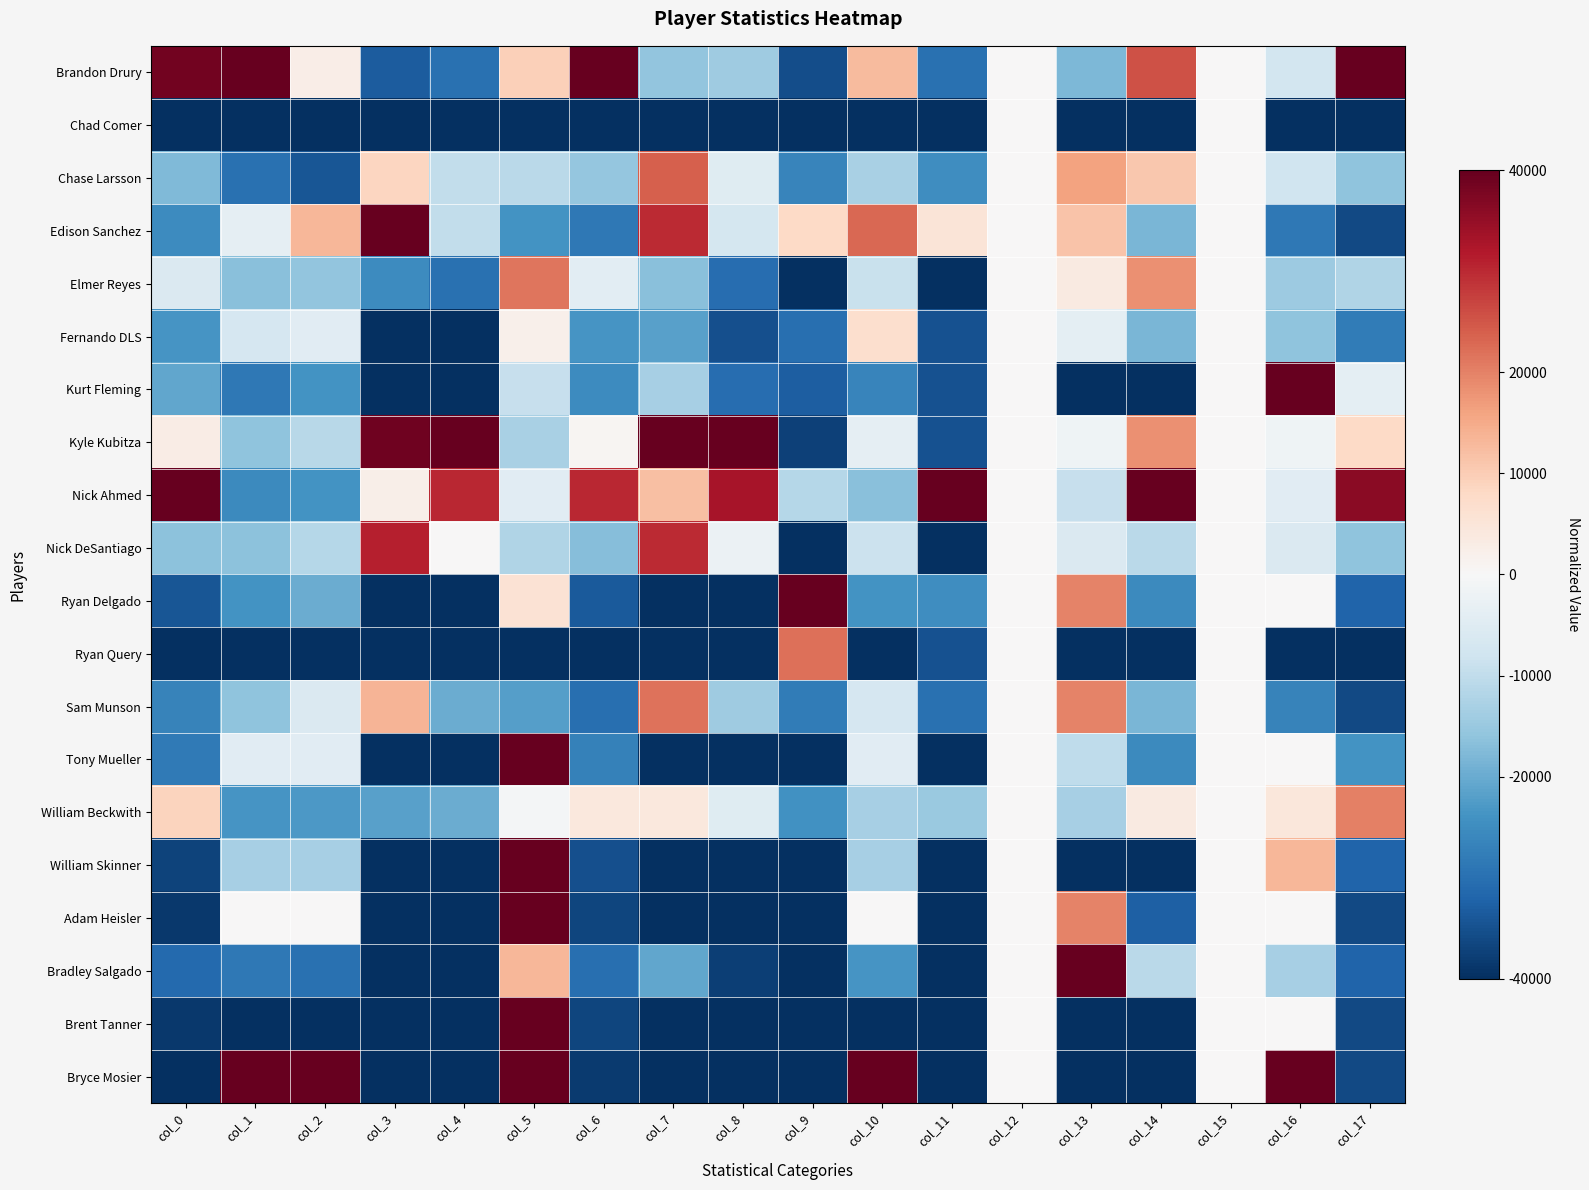

Reading left to right, transcribe all the data shown in this chart.

Brandon Drury: col_0=38518.5	col_1=40000.0	col_2=2560.0	col_3=-33271.0	col_4=-30000.0	col_5=9600.0	col_6=40000.0	col_7=-15773.4	col_8=-14117.6	col_9=-35338.0	col_10=12560.0	col_11=-30000.0	col_12=0.0	col_13=-17931.0	col_14=25454.5	col_15=0.0	col_16=-7360.0	col_17=40000.0
Chad Comer: col_0=-40000.0	col_1=-40000.0	col_2=-40000.0	col_3=-40000.0	col_4=-40000.0	col_5=-40000.0	col_6=-40000.0	col_7=-40000.0	col_8=-40000.0	col_9=-40000.0	col_10=-40000.0	col_11=-40000.0	col_12=0.0	col_13=-40000.0	col_14=-40000.0	col_15=0.0	col_16=-40000.0	col_17=-40000.0
Chase Larsson: col_0=-17777.8	col_1=-30000.0	col_2=-34320.0	col_3=8598.1	col_4=-10000.0	col_5=-10720.0	col_6=-15510.2	col_7=23790.8	col_8=-4705.9	col_9=-26386.9	col_10=-12840.0	col_11=-25000.0	col_12=0.0	col_13=16012.0	col_14=10909.1	col_15=0.0	col_16=-8000.0	col_17=-16000.0
Edison Sanchez: col_0=-25185.2	col_1=-3600.0	col_2=13360.0	col_3=40000.0	col_4=-10000.0	col_5=-24000.0	col_6=-28571.4	col_7=29716.8	col_8=-7058.8	col_9=7925.4	col_10=22840.0	col_11=5000.0	col_12=0.0	col_13=11454.3	col_14=-18181.8	col_15=0.0	col_16=-28560.0	col_17=-36000.0
Elmer Reyes: col_0=-5925.9	col_1=-16640.0	col_2=-15680.0	col_3=-25046.7	col_4=-30000.0	col_5=21360.0	col_6=-4081.6	col_7=-16819.2	col_8=-30588.2	col_9=-40000.0	col_10=-8880.0	col_11=-40000.0	col_12=0.0	col_13=3658.2	col_14=18181.8	col_15=0.0	col_16=-14560.0	col_17=-12000.0
Fernando DLS: col_0=-23703.7	col_1=-6640.0	col_2=-4480.0	col_3=-40000.0	col_4=-40000.0	col_5=2080.0	col_6=-23673.5	col_7=-21699.3	col_8=-35294.1	col_9=-30116.6	col_10=6680.0	col_11=-35000.0	col_12=0.0	col_13=-4018.0	col_14=-18181.8	col_15=0.0	col_16=-16000.0	col_17=-28000.0
Kurt Fleming: col_0=-20740.7	col_1=-28560.0	col_2=-24000.0	col_3=-40000.0	col_4=-40000.0	col_5=-9200.0	col_6=-25306.1	col_7=-13159.0	col_8=-30588.2	col_9=-32913.8	col_10=-26280.0	col_11=-35000.0	col_12=0.0	col_13=-40000.0	col_14=-40000.0	col_15=0.0	col_16=40000.0	col_17=-4000.0
Kyle Kubitza: col_0=2963.0	col_1=-16000.0	col_2=-11200.0	col_3=38878.5	col_4=40000.0	col_5=-12960.0	col_6=816.3	col_7=40000.0	col_8=40000.0	col_9=-37389.3	col_10=-3440.0	col_11=-35000.0	col_12=0.0	col_13=-1619.2	col_14=18181.8	col_15=0.0	col_16=-1600.0	col_17=8000.0
Nick Ahmed: col_0=40000.0	col_1=-25440.0	col_2=-24000.0	col_3=2243.0	col_4=30000.0	col_5=-4640.0	col_6=30204.1	col_7=11939.0	col_8=32941.2	col_9=-11282.1	col_10=-16680.0	col_11=40000.0	col_12=0.0	col_13=-9295.4	col_14=40000.0	col_15=0.0	col_16=-4640.0	col_17=36000.0
Nick DeSantiago: col_0=-16296.3	col_1=-16480.0	col_2=-11440.0	col_3=31028.0	col_4=0.0	col_5=-12000.0	col_6=-17142.9	col_7=29716.8	col_8=-2352.9	col_9=-40000.0	col_10=-8720.0	col_11=-40000.0	col_12=0.0	col_13=-5697.2	col_14=-10909.1	col_15=0.0	col_16=-5680.0	col_17=-16000.0
Ryan Delgado: col_0=-34074.1	col_1=-24000.0	col_2=-20000.0	col_3=-40000.0	col_4=-40000.0	col_5=5680.0	col_6=-33469.4	col_7=-40000.0	col_8=-40000.0	col_9=40000.0	col_10=-24000.0	col_11=-25000.0	col_12=0.0	col_13=19970.0	col_14=-25454.5	col_15=0.0	col_16=0.0	col_17=-32000.0
Ryan Query: col_0=-40000.0	col_1=-40000.0	col_2=-40000.0	col_3=-40000.0	col_4=-40000.0	col_5=-40000.0	col_6=-40000.0	col_7=-40000.0	col_8=-40000.0	col_9=22097.9	col_10=-40000.0	col_11=-35000.0	col_12=0.0	col_13=-40000.0	col_14=-40000.0	col_15=0.0	col_16=-40000.0	col_17=-40000.0
Sam Munson: col_0=-26666.7	col_1=-16000.0	col_2=-5680.0	col_3=13457.9	col_4=-20000.0	col_5=-21920.0	col_6=-30204.1	col_7=21873.6	col_8=-14117.6	col_9=-27878.8	col_10=-6840.0	col_11=-30000.0	col_12=0.0	col_13=19970.0	col_14=-18181.8	col_15=0.0	col_16=-26640.0	col_17=-36000.0
Tony Mueller: col_0=-28148.1	col_1=-4480.0	col_2=-4480.0	col_3=-40000.0	col_4=-40000.0	col_5=40000.0	col_6=-26938.8	col_7=-40000.0	col_8=-40000.0	col_9=-40000.0	col_10=-4480.0	col_11=-40000.0	col_12=0.0	col_13=-10015.0	col_14=-25454.5	col_15=0.0	col_16=0.0	col_17=-24000.0
William Beckwith: col_0=8888.9	col_1=-23520.0	col_2=-22880.0	col_3=-21682.2	col_4=-20000.0	col_5=-640.0	col_6=4081.6	col_7=4270.2	col_8=-4705.9	col_9=-24149.2	col_10=-13400.0	col_11=-15000.0	col_12=0.0	col_13=-13373.3	col_14=3636.4	col_15=0.0	col_16=4480.0	col_17=20000.0
William Skinner: col_0=-37037.0	col_1=-13360.0	col_2=-13360.0	col_3=-40000.0	col_4=-40000.0	col_5=40000.0	col_6=-35102.0	col_7=-40000.0	col_8=-40000.0	col_9=-40000.0	col_10=-13360.0	col_11=-40000.0	col_12=0.0	col_13=-40000.0	col_14=-40000.0	col_15=0.0	col_16=13360.0	col_17=-32000.0
Adam Heisler: col_0=-38518.5	col_1=0.0	col_2=0.0	col_3=-40000.0	col_4=-40000.0	col_5=40000.0	col_6=-36734.7	col_7=-40000.0	col_8=-40000.0	col_9=-40000.0	col_10=0.0	col_11=-40000.0	col_12=0.0	col_13=19970.0	col_14=-32727.3	col_15=0.0	col_16=0.0	col_17=-36000.0
Bradley Salgado: col_0=-31111.1	col_1=-28560.0	col_2=-30000.0	col_3=-40000.0	col_4=-40000.0	col_5=13360.0	col_6=-30204.1	col_7=-20653.6	col_8=-37647.1	col_9=-40000.0	col_10=-23560.0	col_11=-40000.0	col_12=0.0	col_13=40000.0	col_14=-10909.1	col_15=0.0	col_16=-13360.0	col_17=-32000.0
Brent Tanner: col_0=-38518.5	col_1=-40000.0	col_2=-40000.0	col_3=-40000.0	col_4=-40000.0	col_5=40000.0	col_6=-36734.7	col_7=-40000.0	col_8=-40000.0	col_9=-40000.0	col_10=-40000.0	col_11=-40000.0	col_12=0.0	col_13=-40000.0	col_14=-40000.0	col_15=0.0	col_16=0.0	col_17=-36000.0
Bryce Mosier: col_0=-40000.0	col_1=40000.0	col_2=40000.0	col_3=-40000.0	col_4=-40000.0	col_5=40000.0	col_6=-38367.3	col_7=-40000.0	col_8=-40000.0	col_9=-40000.0	col_10=40000.0	col_11=-40000.0	col_12=0.0	col_13=-40000.0	col_14=-40000.0	col_15=0.0	col_16=40000.0	col_17=-36000.0